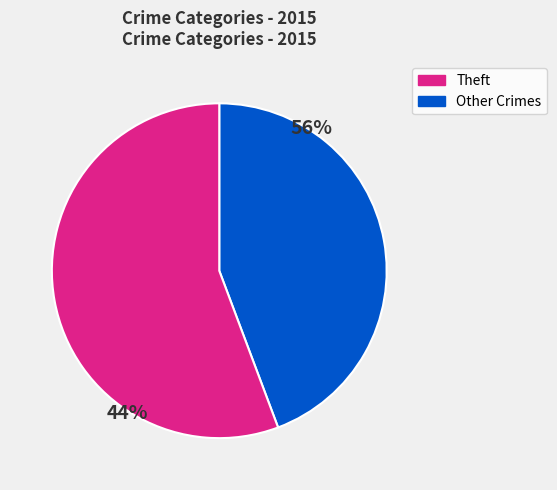

Is Burglary the majority of the pie?

No